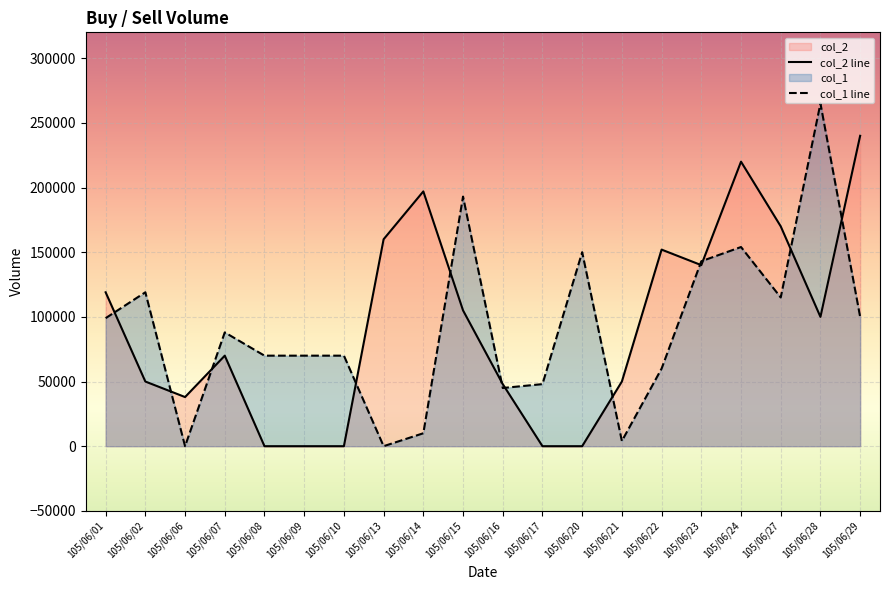

Is the value of col_1 line at 105/06/27 greater than the value of col_2 line at 105/06/09?

Yes